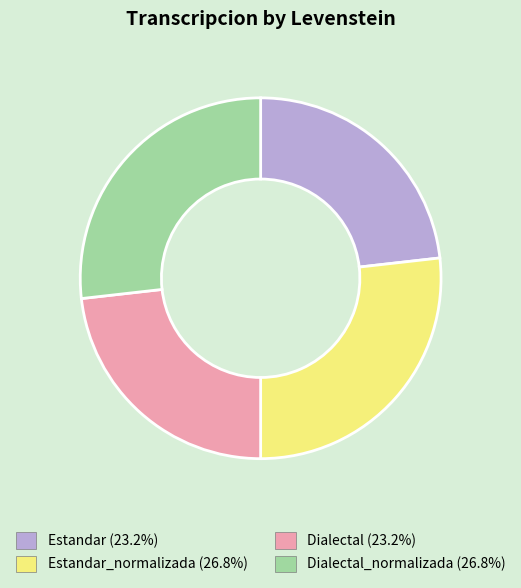

Approximately how many times larger is the value at Estandar_normalizada (26.8%) compared to Estandar (23.2%)?

1.2